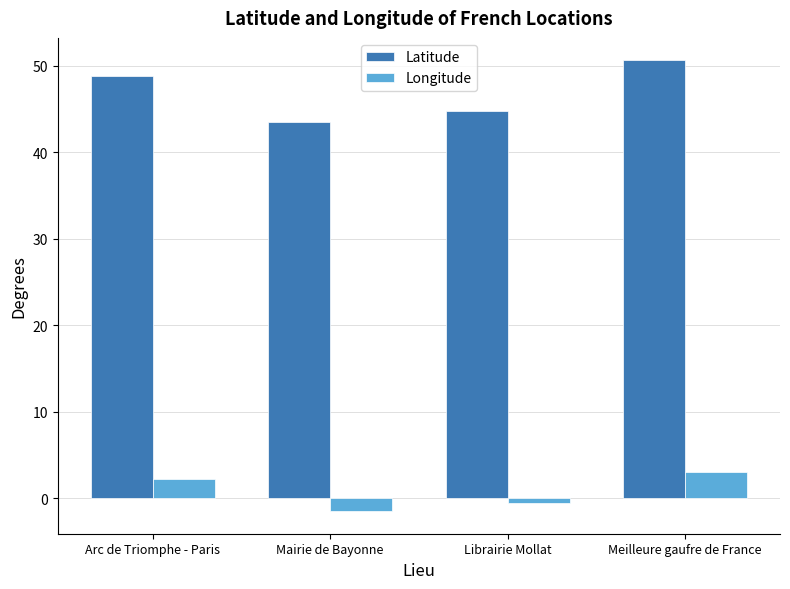

Which category has the highest value across all series?

Meilleure gaufre de France